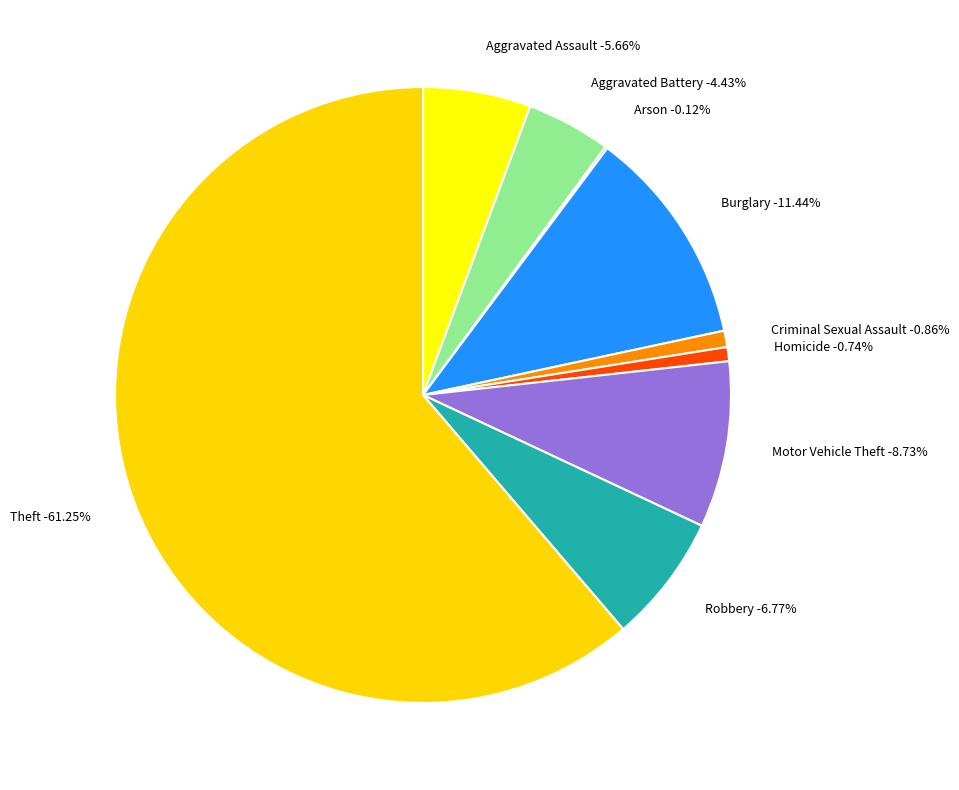

Between Robbery and Homicide, which is larger?

Robbery